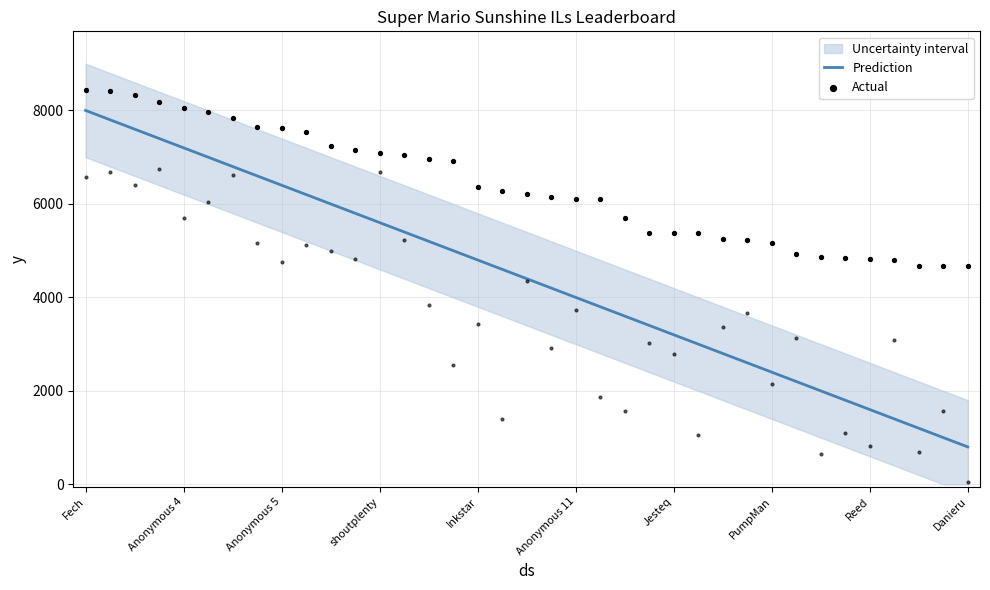

What is the minimum value for Prediction?

800